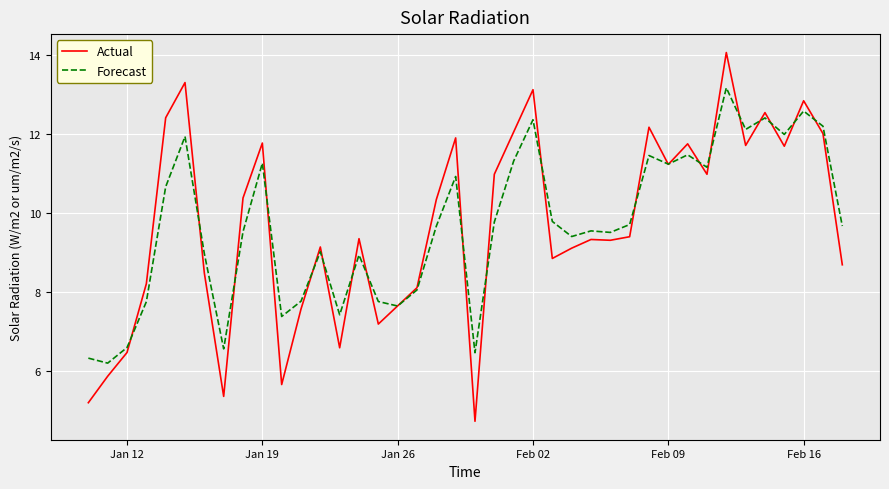

What is the sum of all Actual values?

387.1